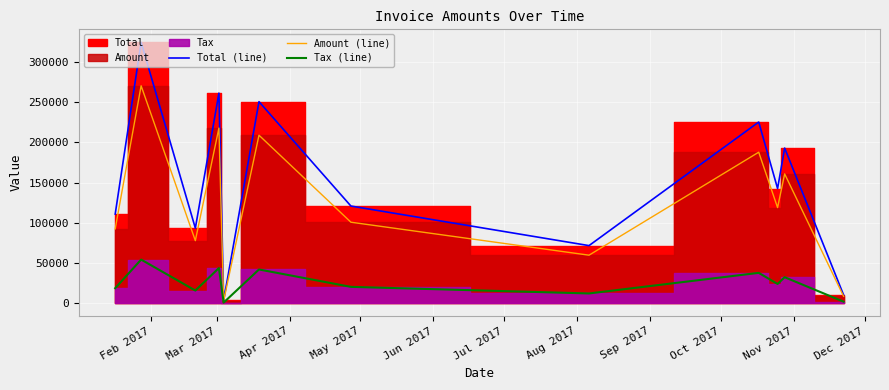

At which label is Amount (line) closest to 136503?

Nov 2017